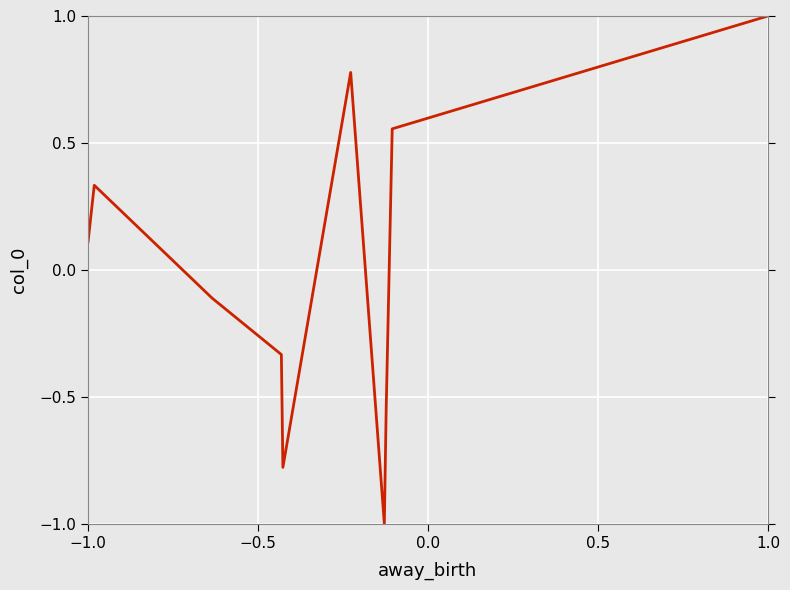

What is the difference between the maximum and minimum values?

2.0